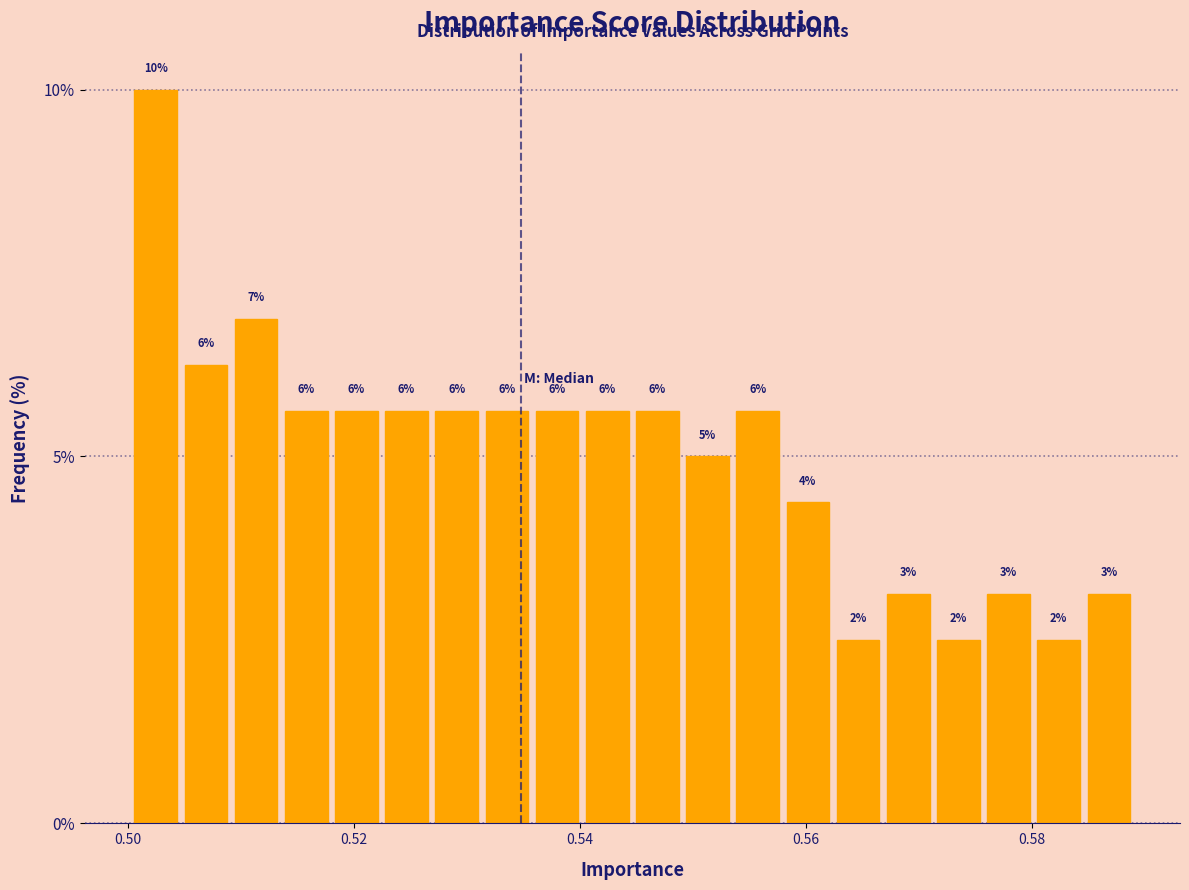

Around what value on the x-axis is the tallest bar? Give the approximate position of its centre, as read against the axis.

0.502